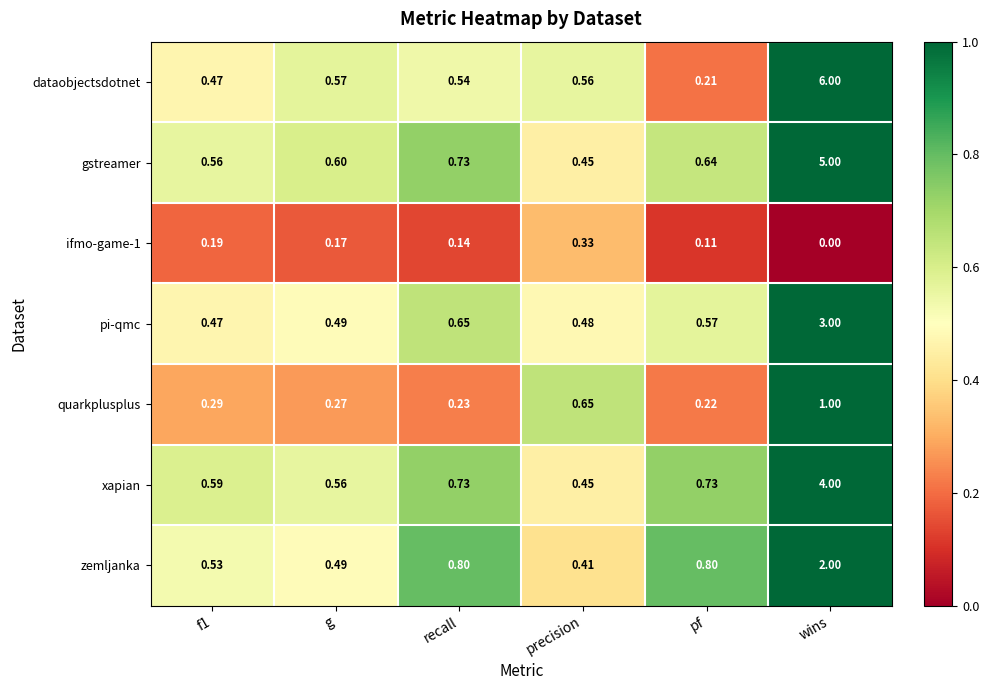

Which series has the widest spread of values?

dataobjectsdotnet